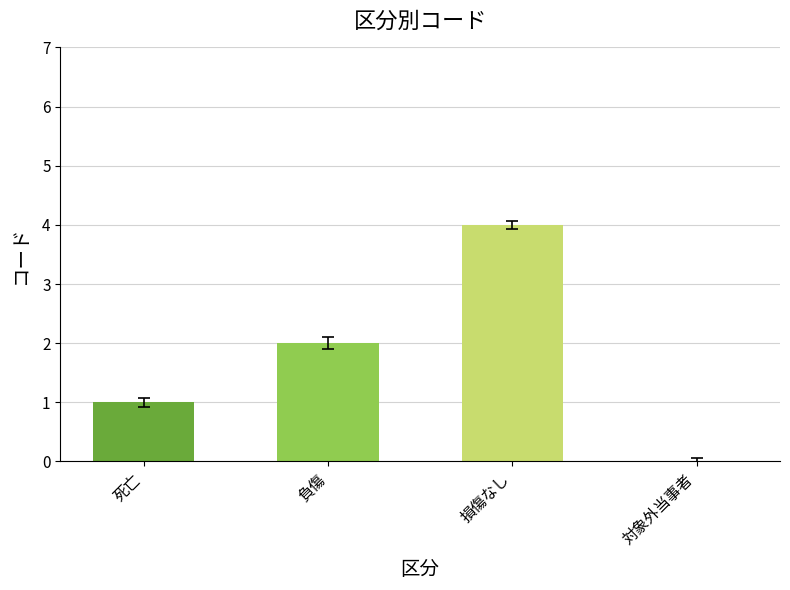

At which category does the chart reach its peak across all series?

損傷なし